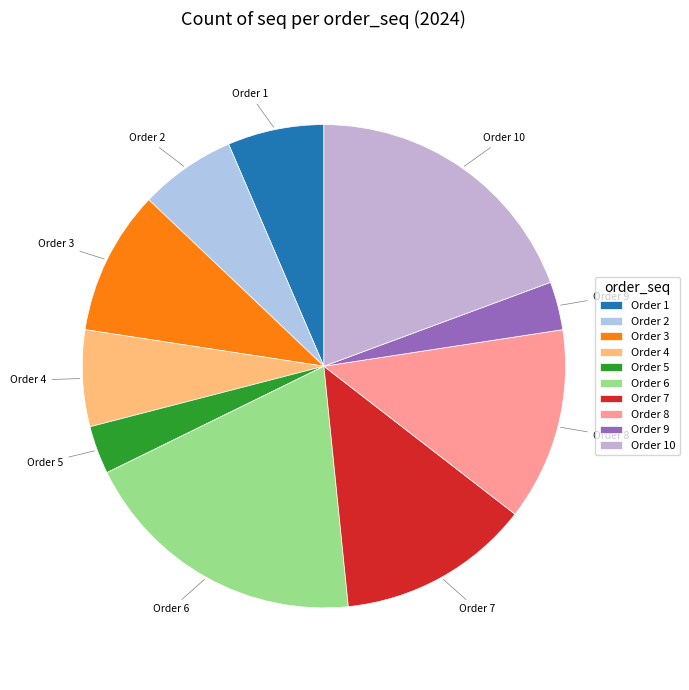

Is Order 10 the majority of the pie?

No